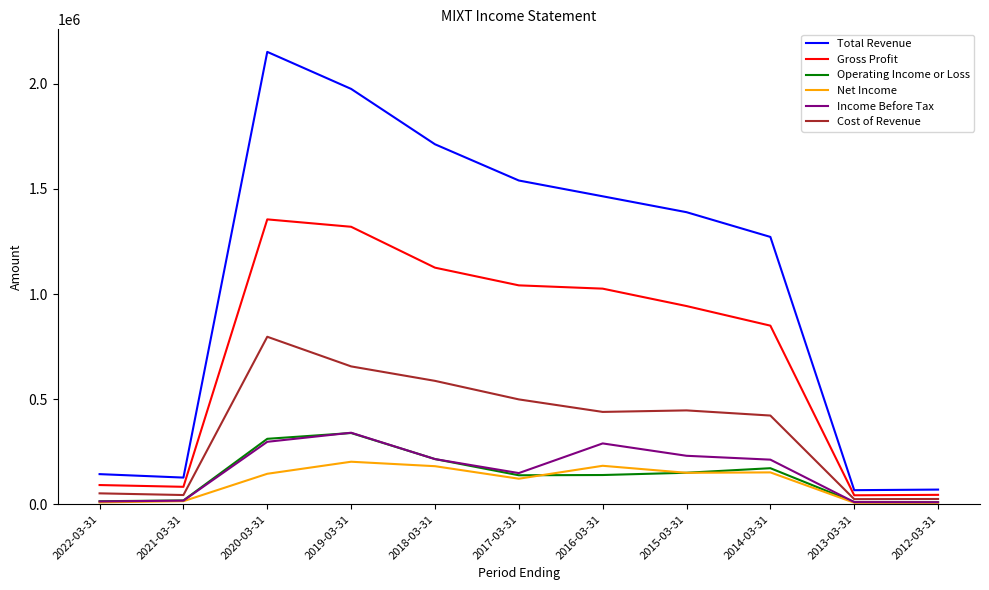

Which series has the largest range (max minus min)?

Total Revenue